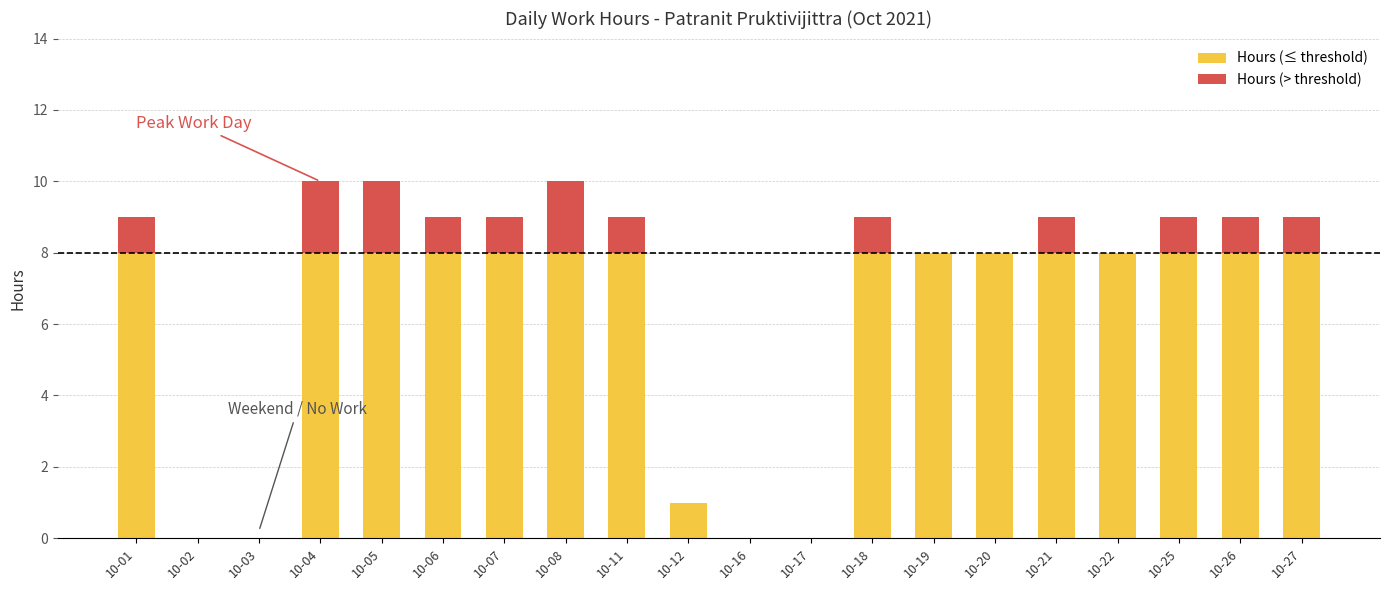

How many data points does each series have?

20